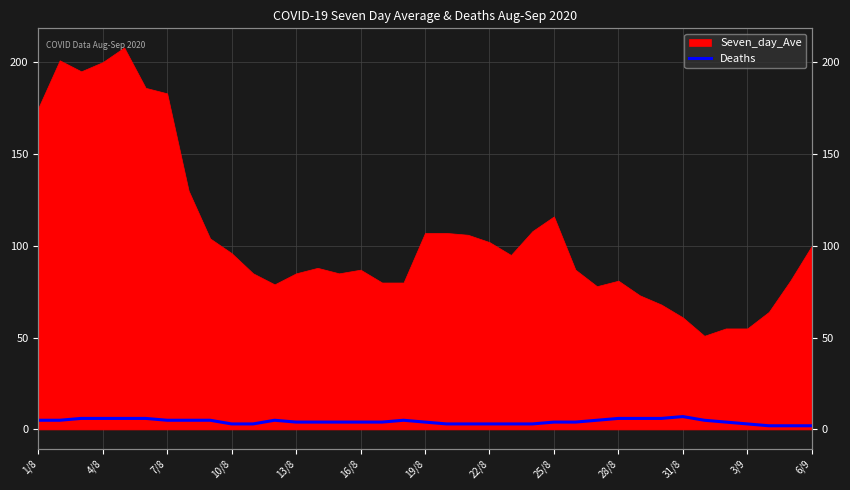

True or false: there are more than 1 points higher than both neighbors.

True